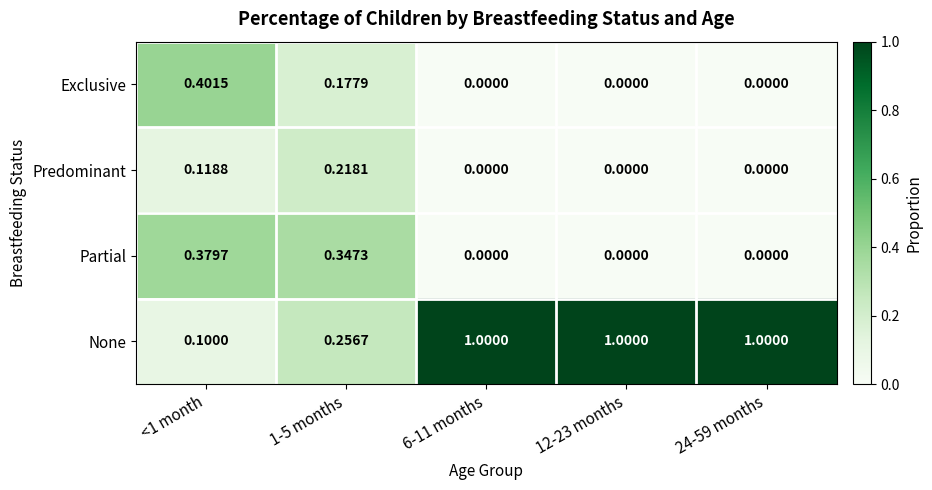

Between <1 month and 6-11 months, which series saw the biggest shift?

None